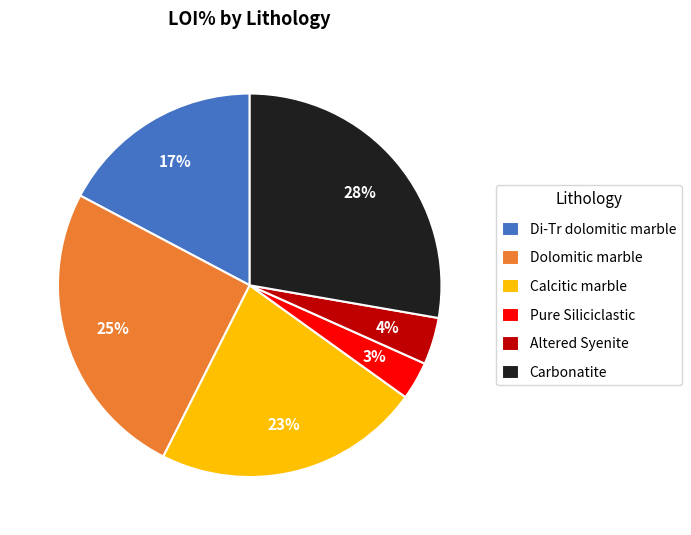

What is the ratio of the value at Di-Tr dolomitic marble to the value at Dolomitic marble?

0.7